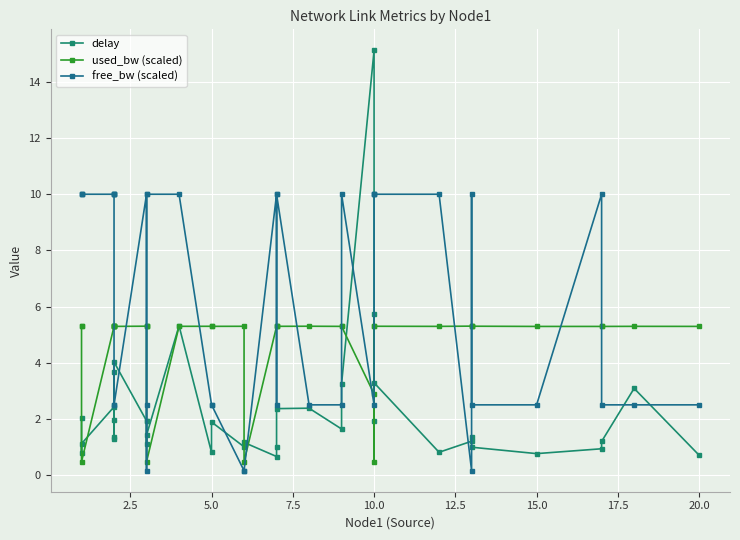

What is the average value of the free_bw (scaled) series?

6.1